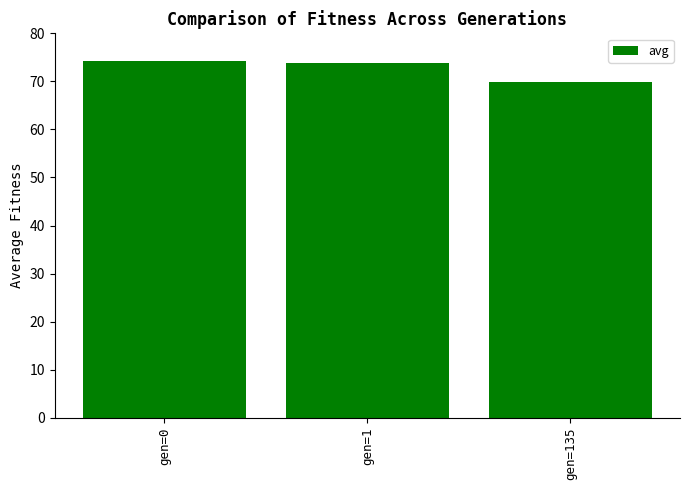

What is the value of the 3rd bar from the left?

69.8